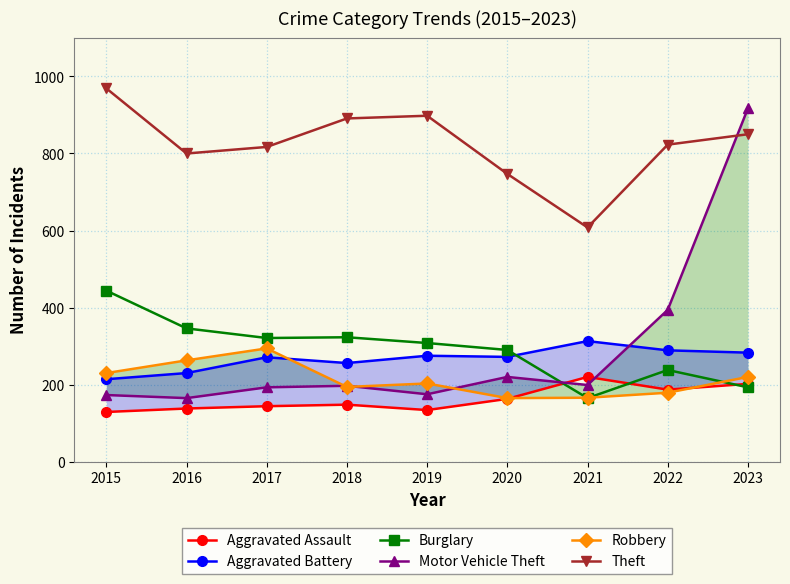

What is the approximate value of Theft at 2017, to the nearest 10?

820